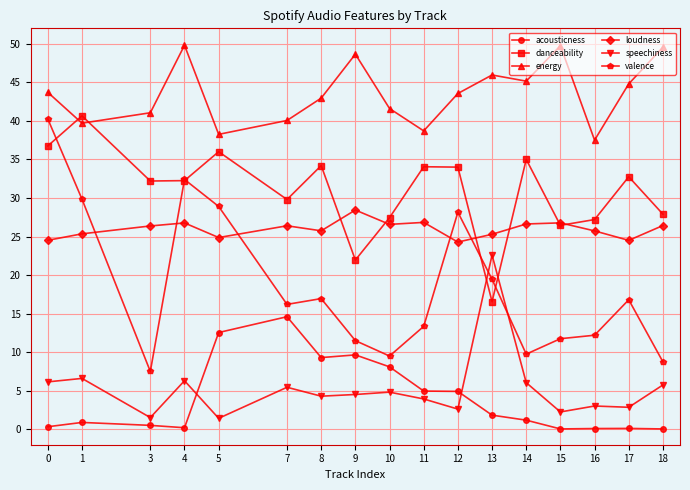

What is the approximate value of acousticness at 8?

9.3